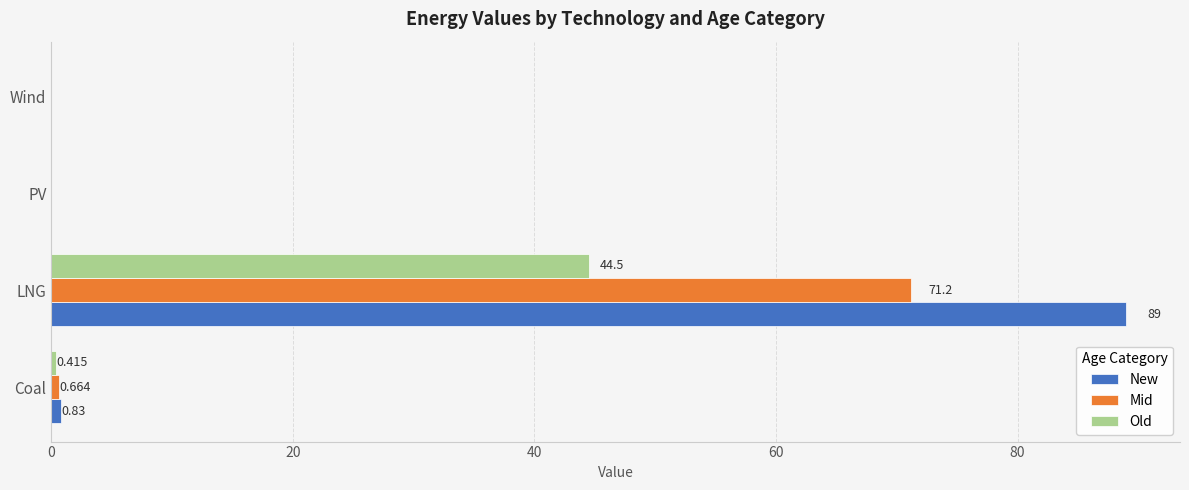

How many positive values does the New series have?

2